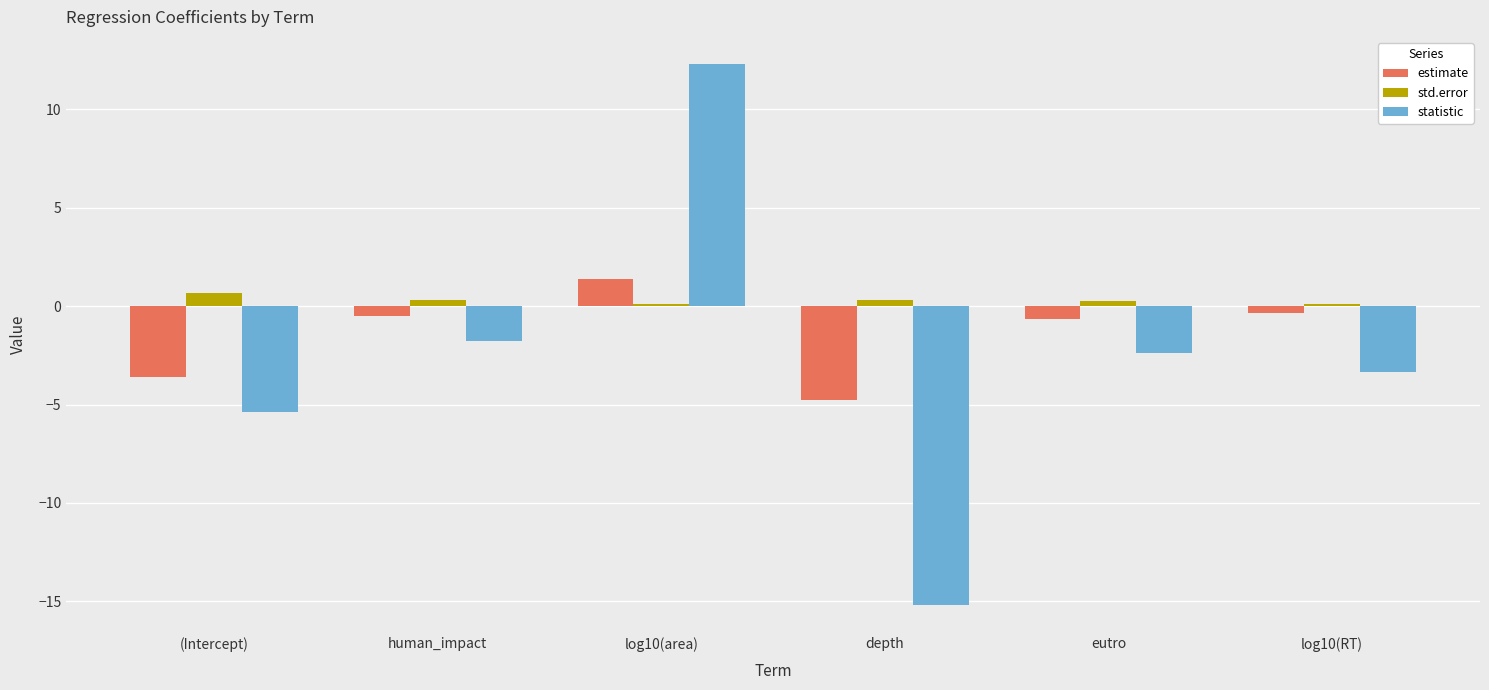

At which label does estimate first exceed 0?

log10(area)